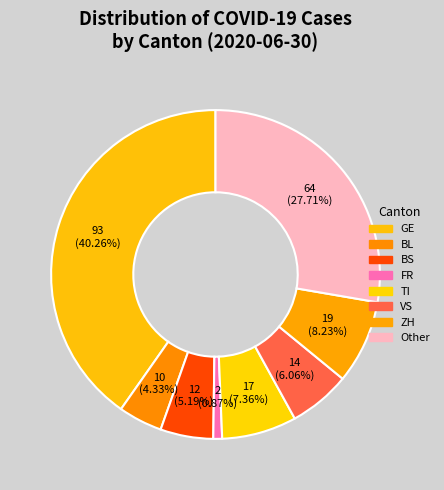

Count the number of slices in the pie.

8